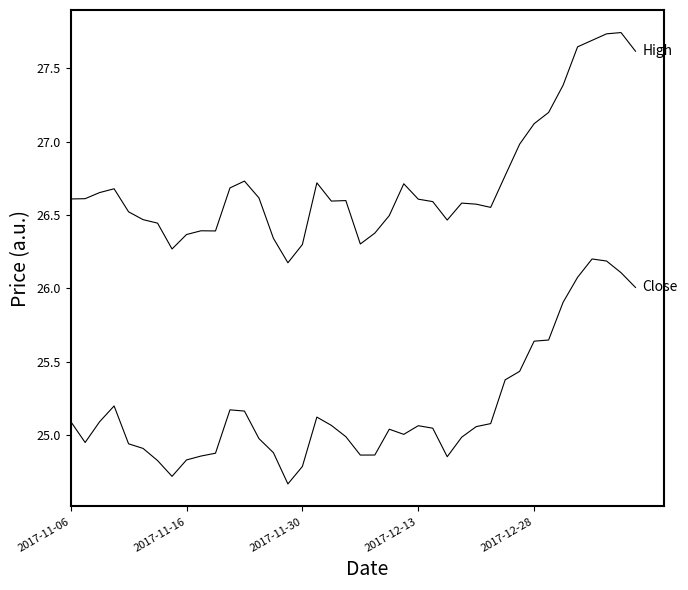

How many lines are shown in the chart?

2